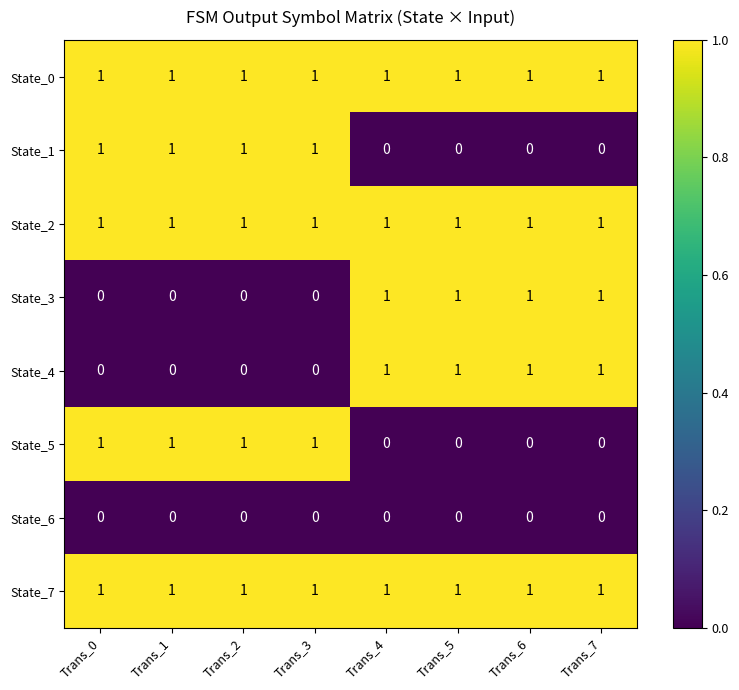

Is the value of State_0 at Trans_6 greater than the value of State_3 at Trans_0?

Yes